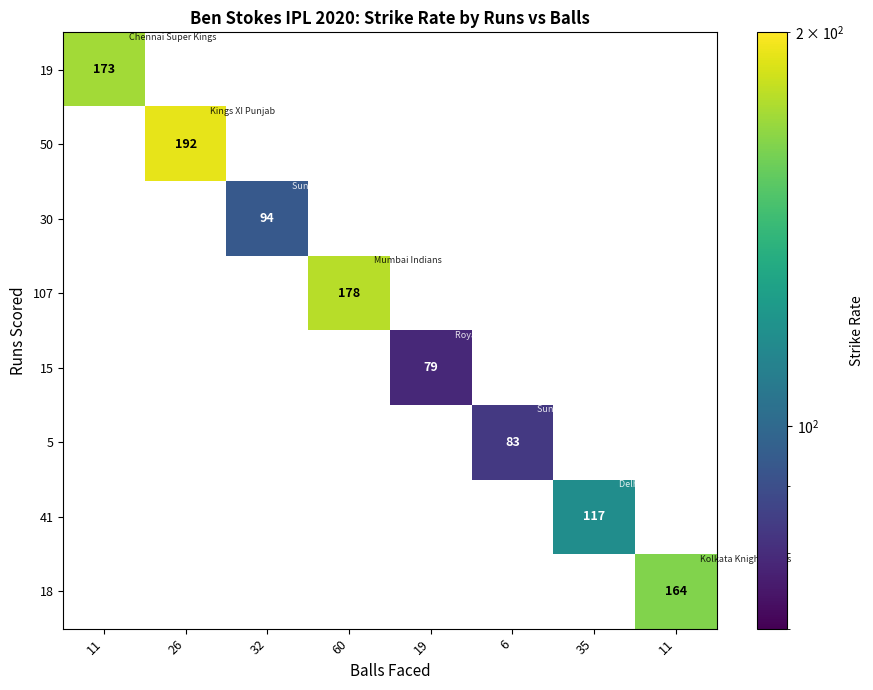

Rank the categories by 50 value from lowest to highest.

11, 26, 32, 60, 19, 6, 35, 11